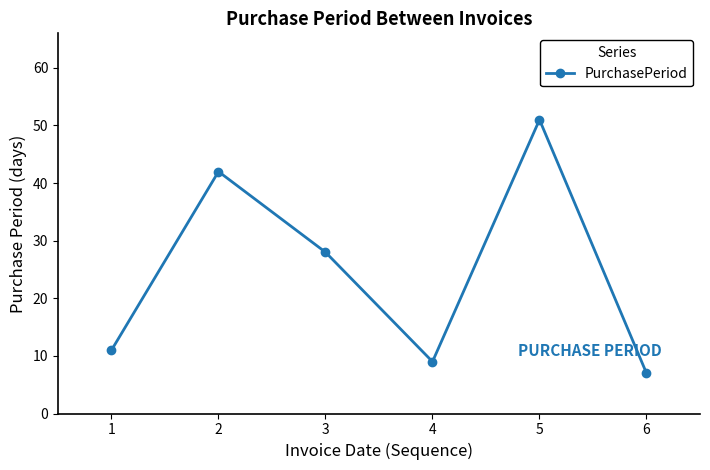

Reading left to right, list all the values displayed in this chart.

11	42	28	9	51	7